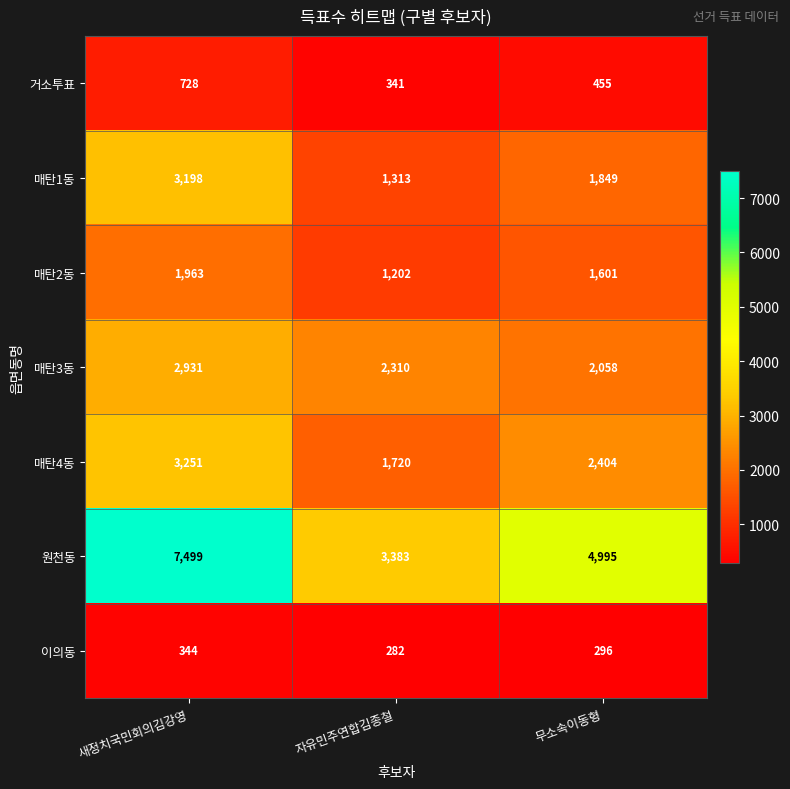

Reading left to right, what are all the values shown in this chart?

거소투표: 새정치국민회의김강영=728	자유민주연합김종철=341	무소속이동형=455
매탄1동: 새정치국민회의김강영=3198	자유민주연합김종철=1313	무소속이동형=1849
매탄2동: 새정치국민회의김강영=1963	자유민주연합김종철=1202	무소속이동형=1601
매탄3동: 새정치국민회의김강영=2931	자유민주연합김종철=2310	무소속이동형=2058
매탄4동: 새정치국민회의김강영=3251	자유민주연합김종철=1720	무소속이동형=2404
원천동: 새정치국민회의김강영=7499	자유민주연합김종철=3383	무소속이동형=4995
이의동: 새정치국민회의김강영=344	자유민주연합김종철=282	무소속이동형=296